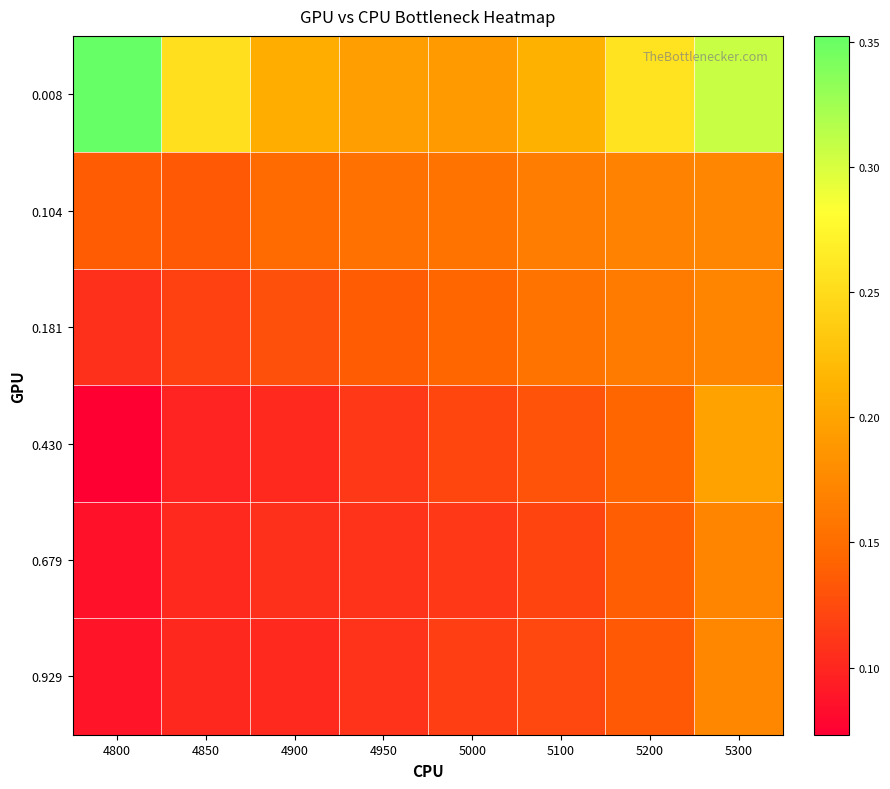

Which series has the widest spread of values?

0.008